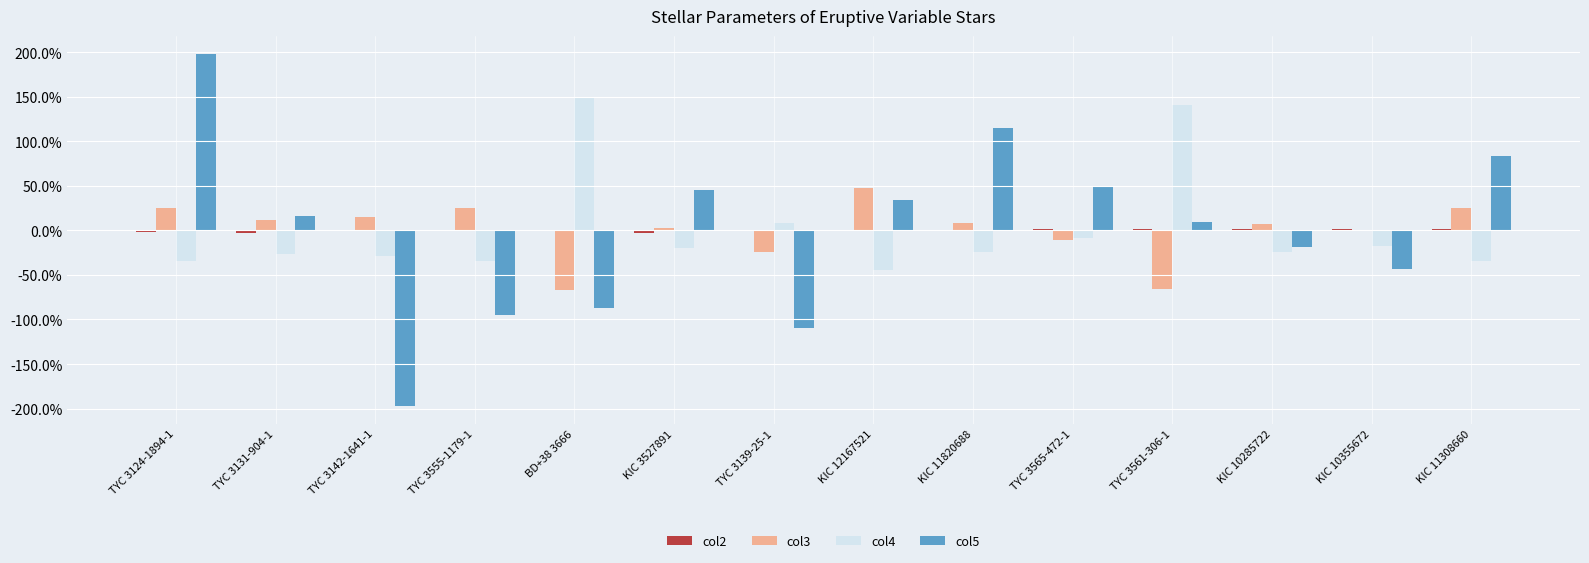

Is the value of col4 at TYC 3124-1894-1 greater than the value of col5 at BD+38 3666?

Yes